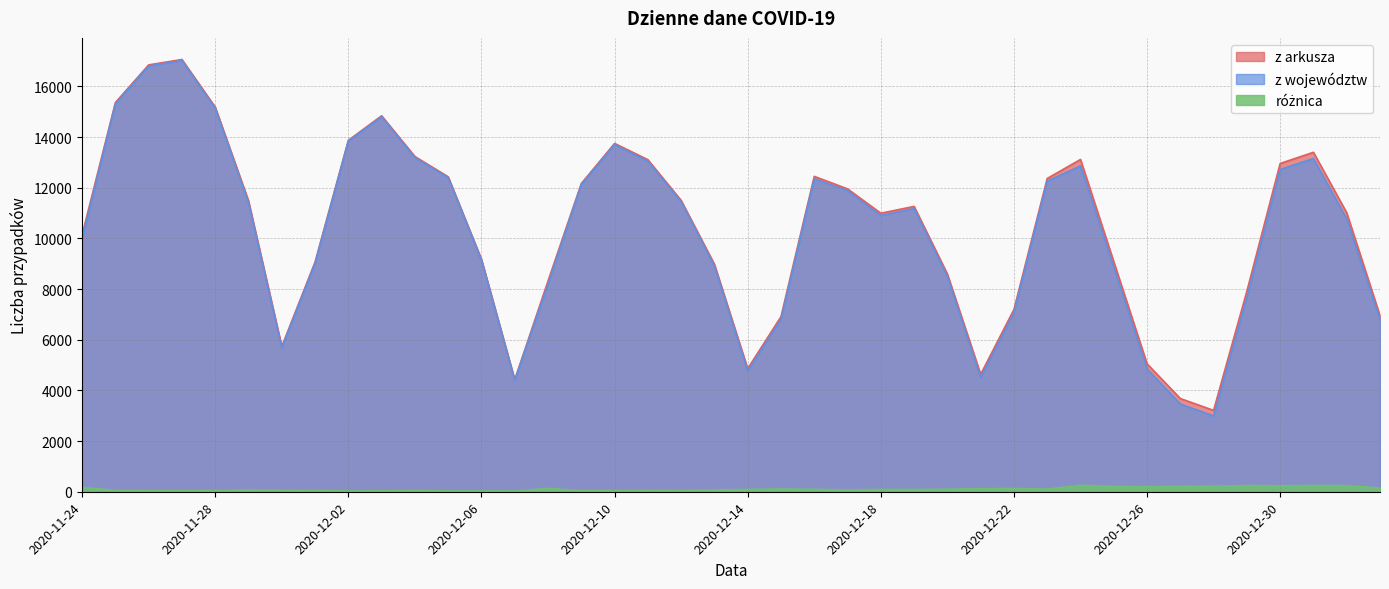

What is the maximum value for różnica?

255